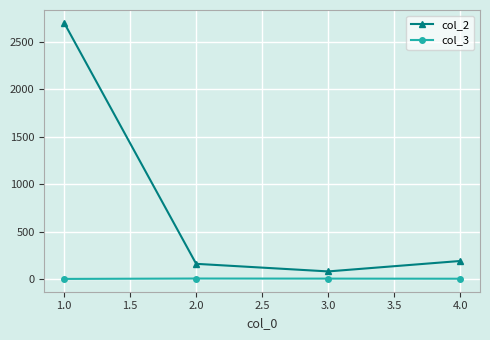

What are all the series names shown in the legend?

col_2, col_3